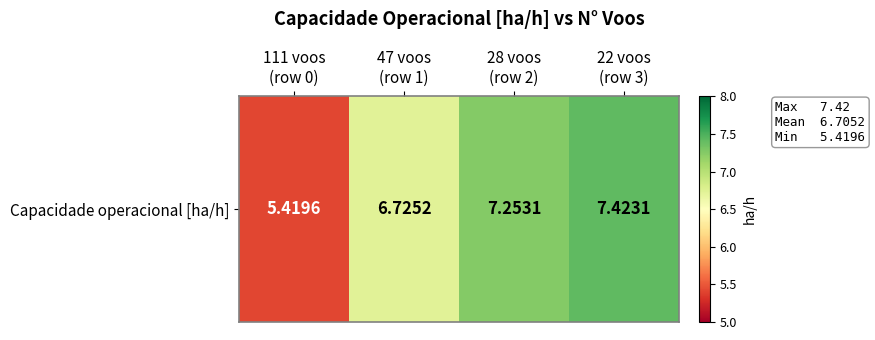

Count the number of values greater than 7.

2